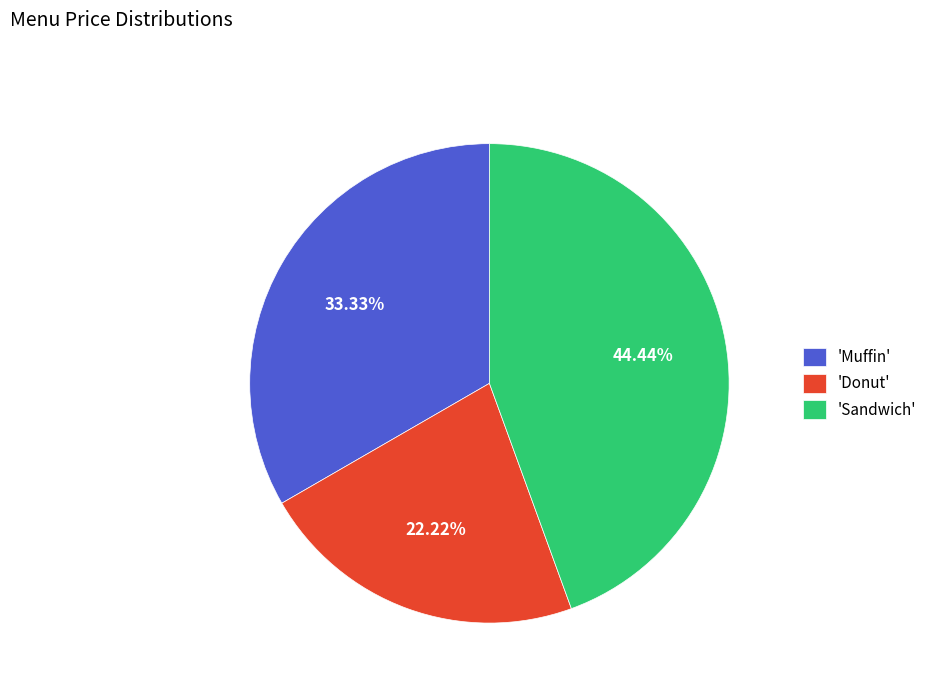

What is the ratio of the value at 'Sandwich' to the value at 'Donut'?

2.0